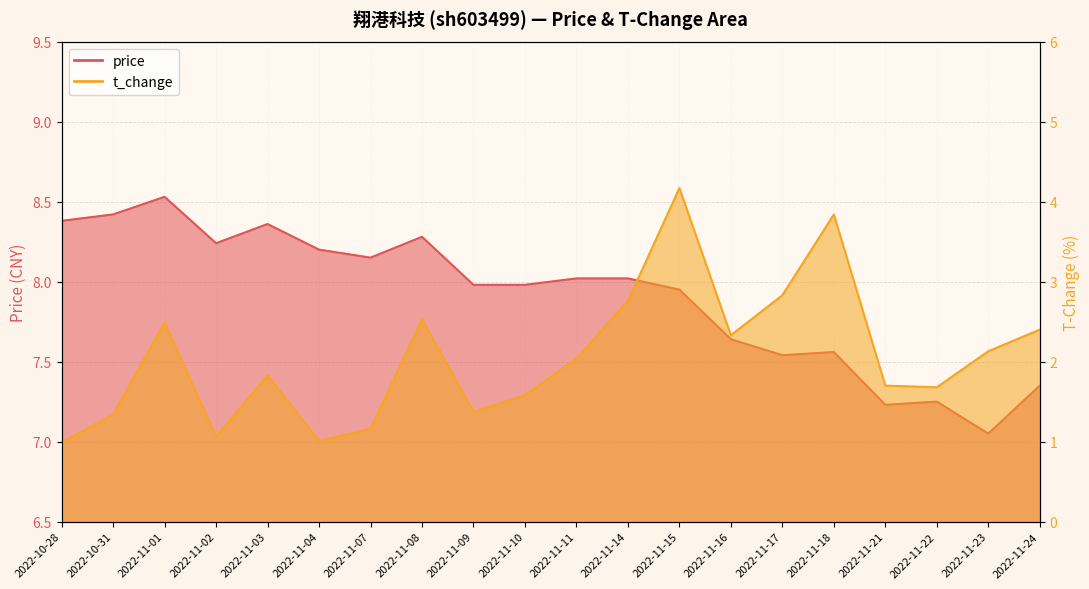

True or false: t_change and price intersect in this chart.

False